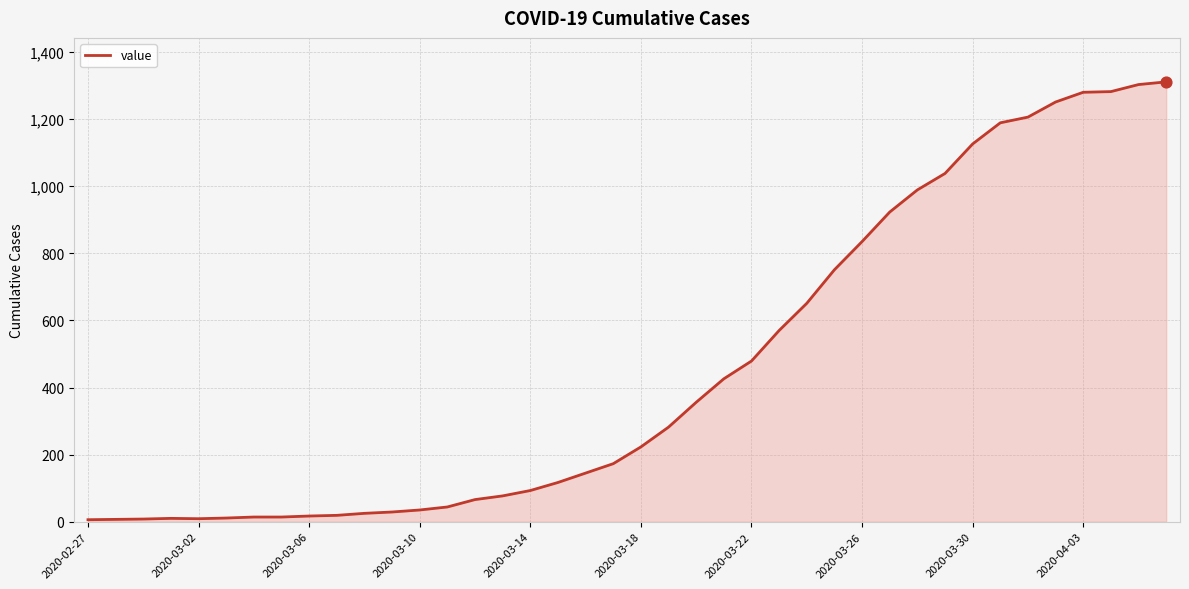

What is the maximum value shown in the chart?

1311